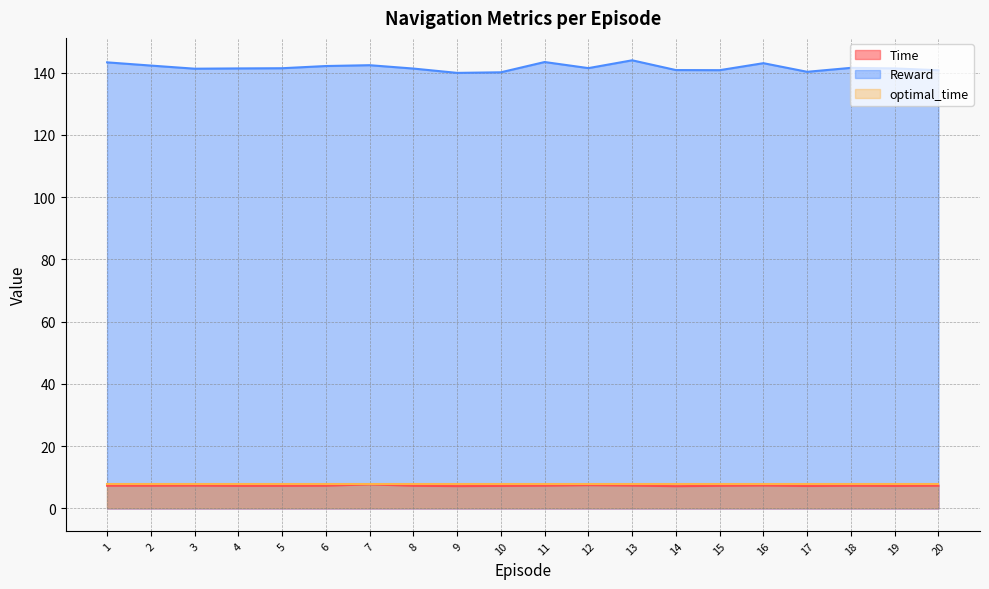

The value of Time at 4 is 7.3. True or false?

True